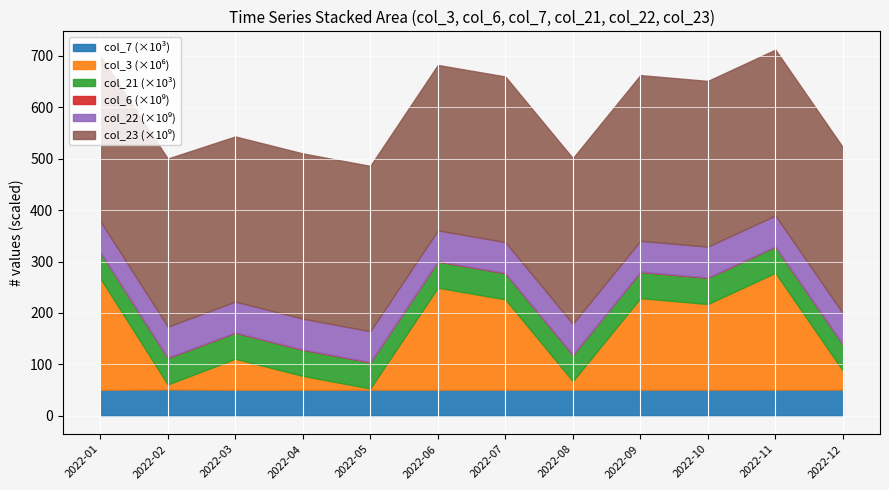

What is the minimum value shown in the chart?

50793